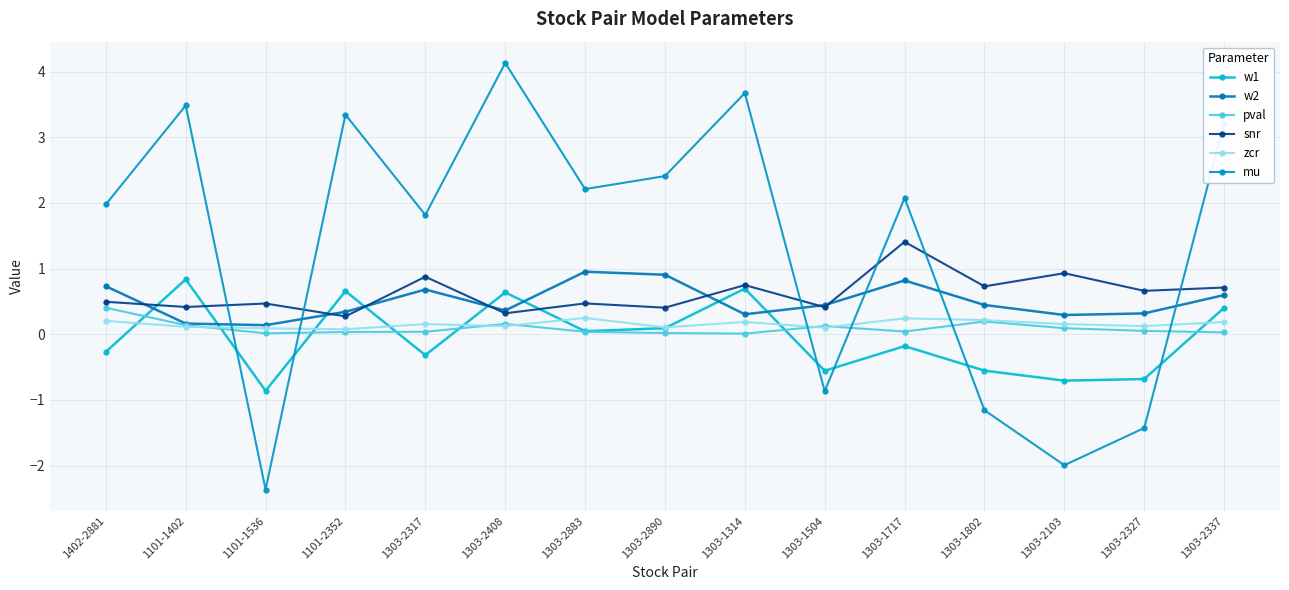

Where do mu and w1 first cross each other?

1101-1402 and 1101-1536